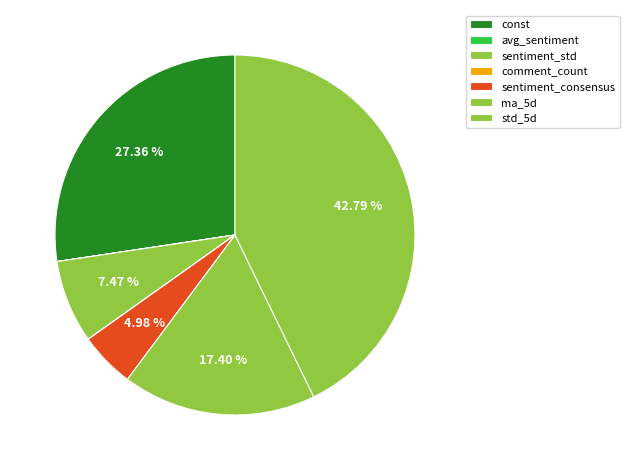

Is const the majority of the pie?

No